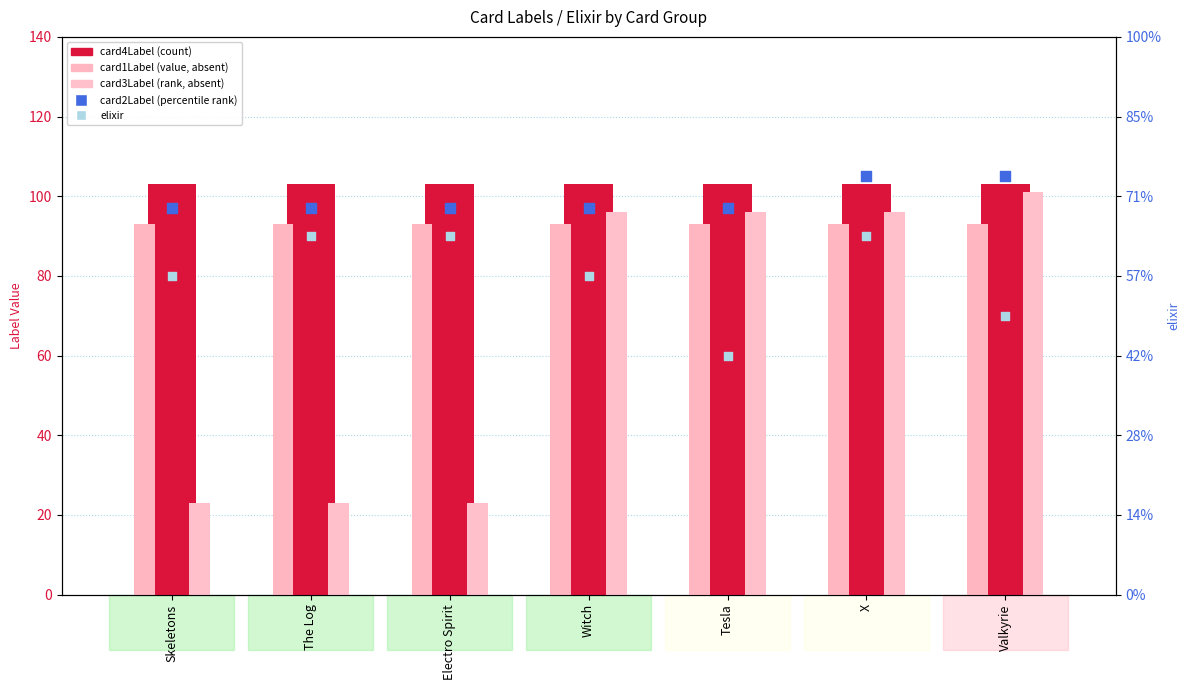

Which series has the widest spread of Y values?

card3Label